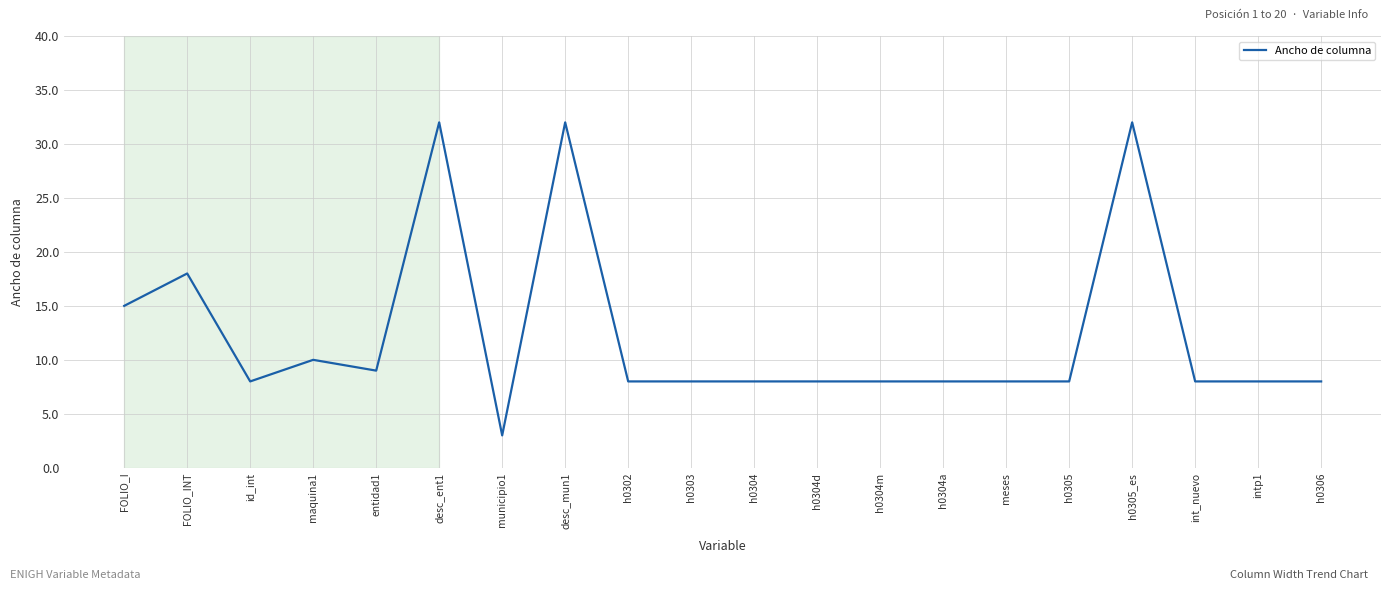

Does the chart have visible grid lines?

Yes